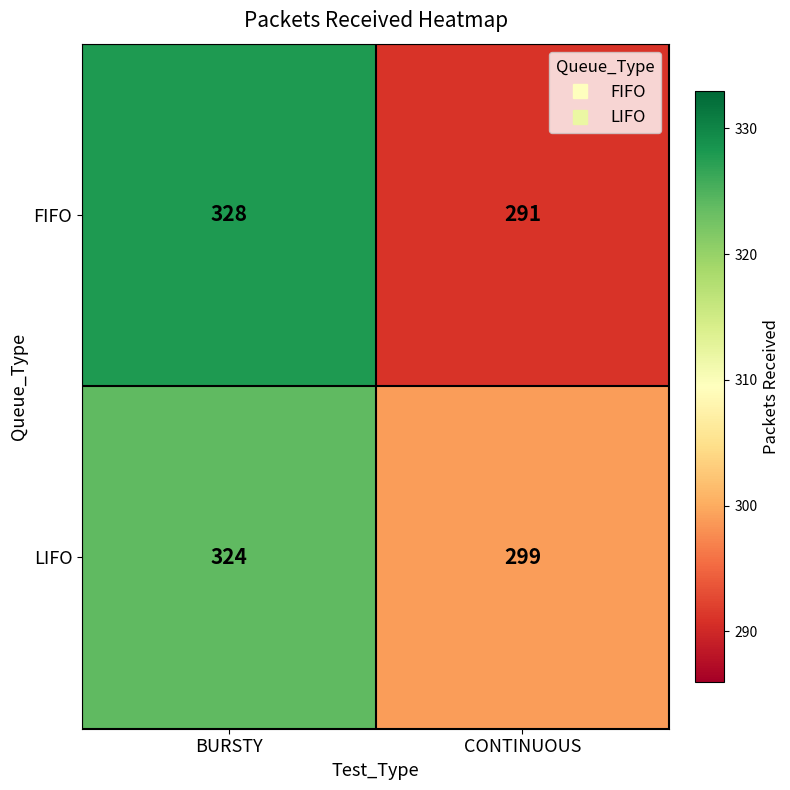

At how many categories does at least one series exceed 314?

1